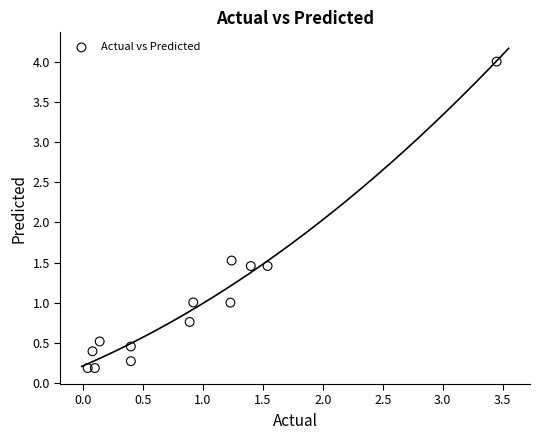

What is the range of Y values (max minus min)?

3.8